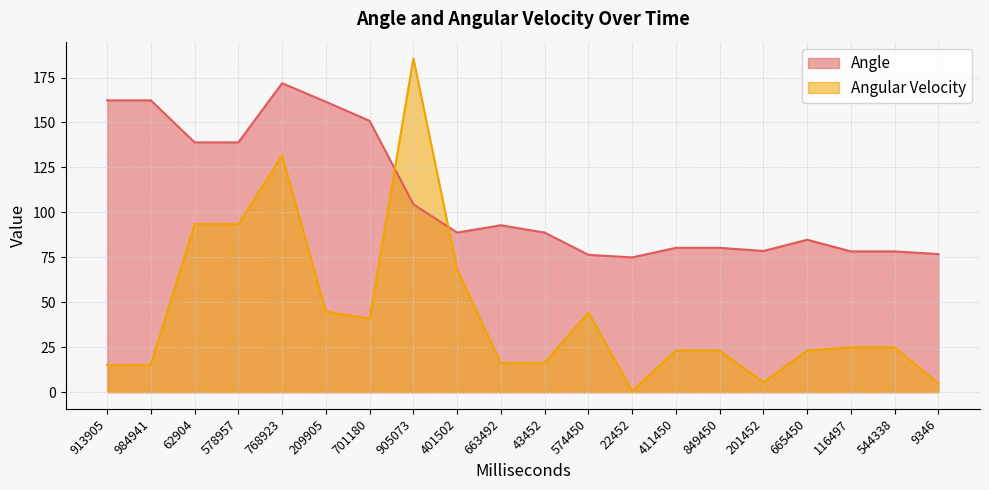

How many intersections are there between Angular Velocity and Angle?

2